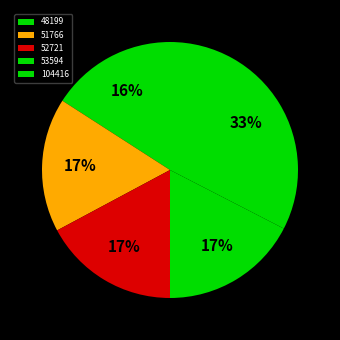

Which category has the biggest portion of the pie?

104416